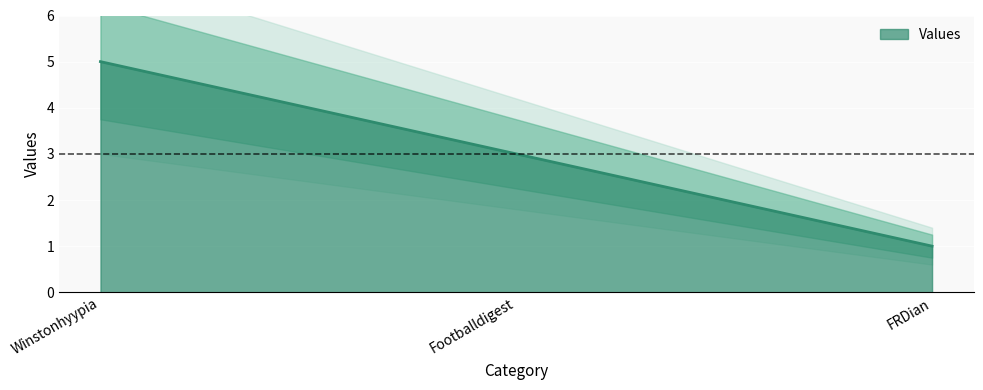

True or false: Values has a value of 2 at Footballdigest.

False